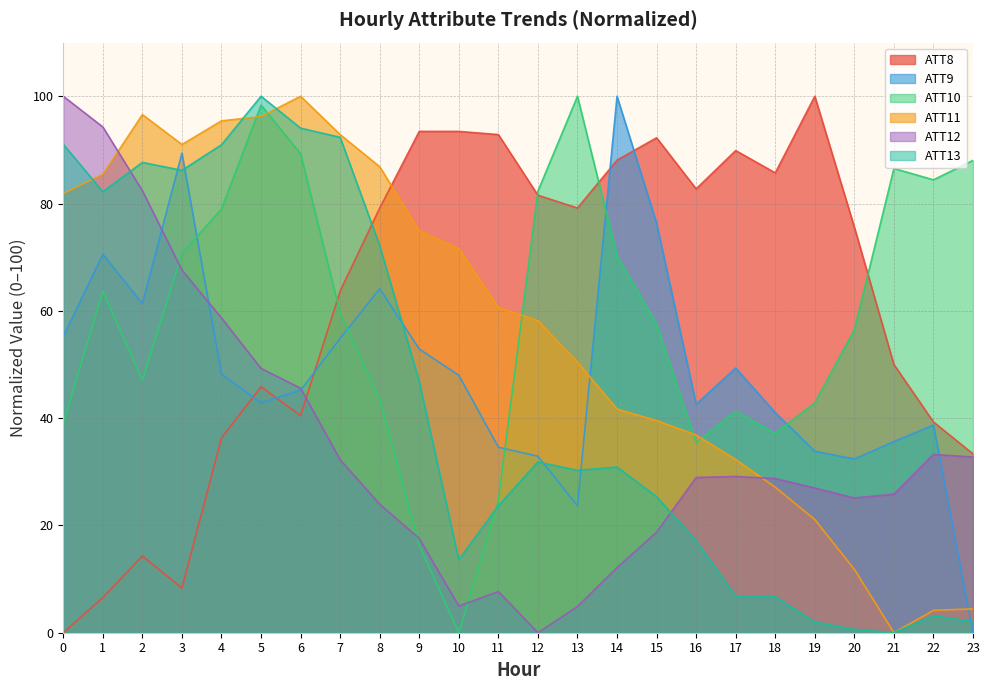

Which category has the highest value in the ATT11 series?

6